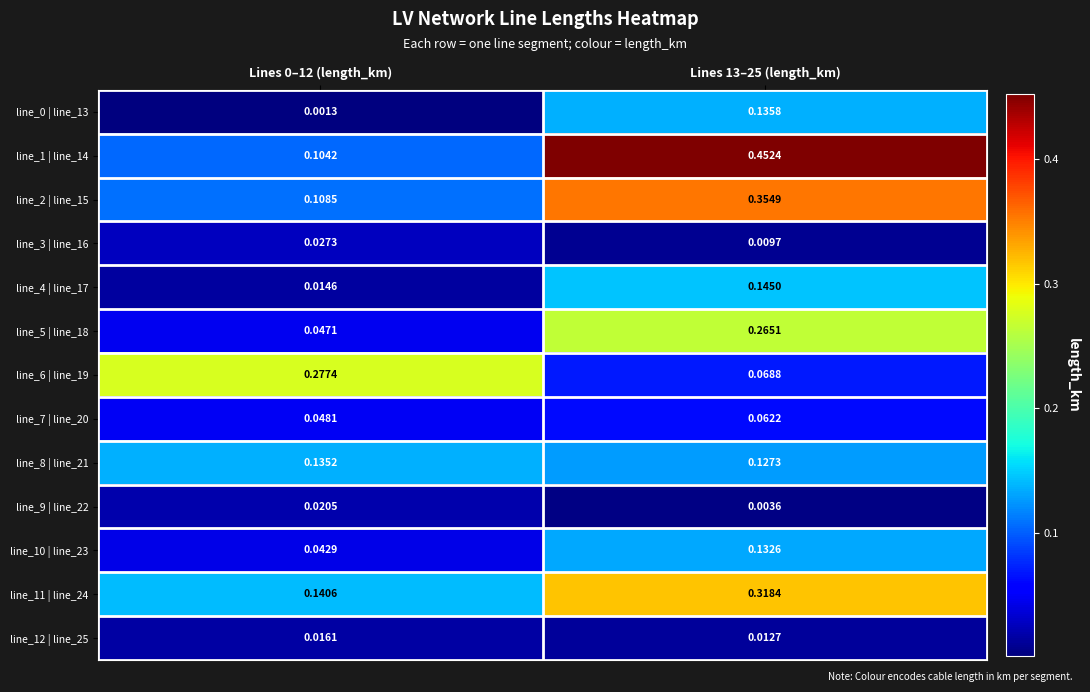

Is the value of line_3 | line_16 at Lines 13–25 (length_km) greater than the value of line_5 | line_18 at Lines 13–25 (length_km)?

No